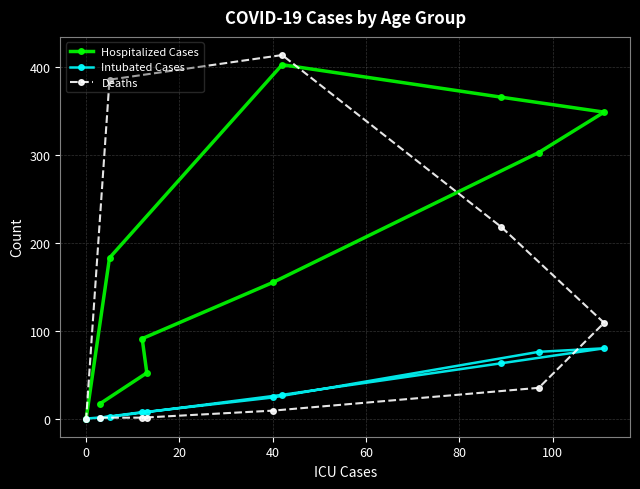

What is the maximum value for Intubated Cases?

80